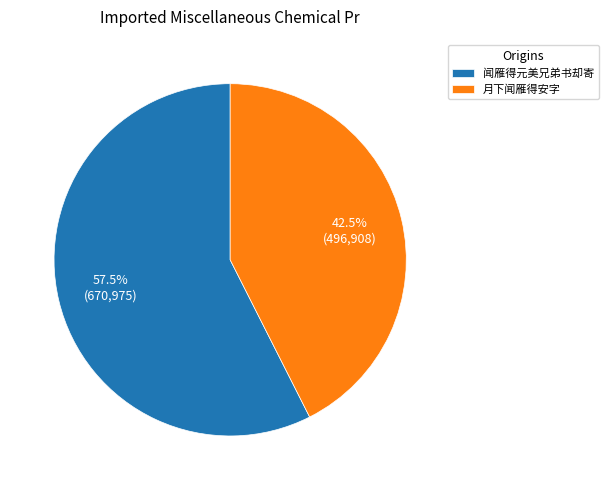

Does 闻雁得元美兄弟书却寄 account for over 50% of the chart?

Yes